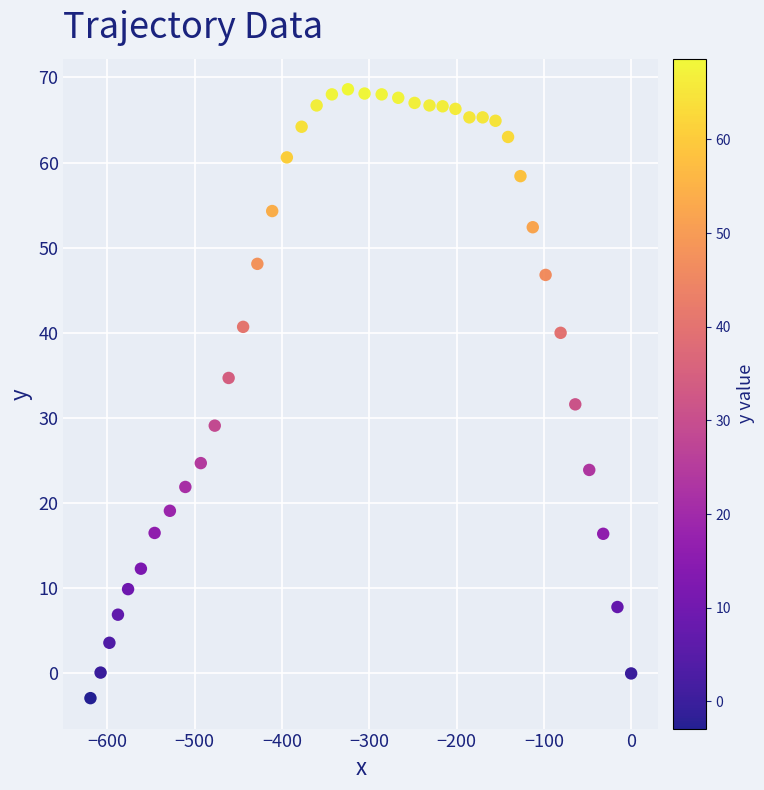

What is the range of Y values (max minus min)?

71.5